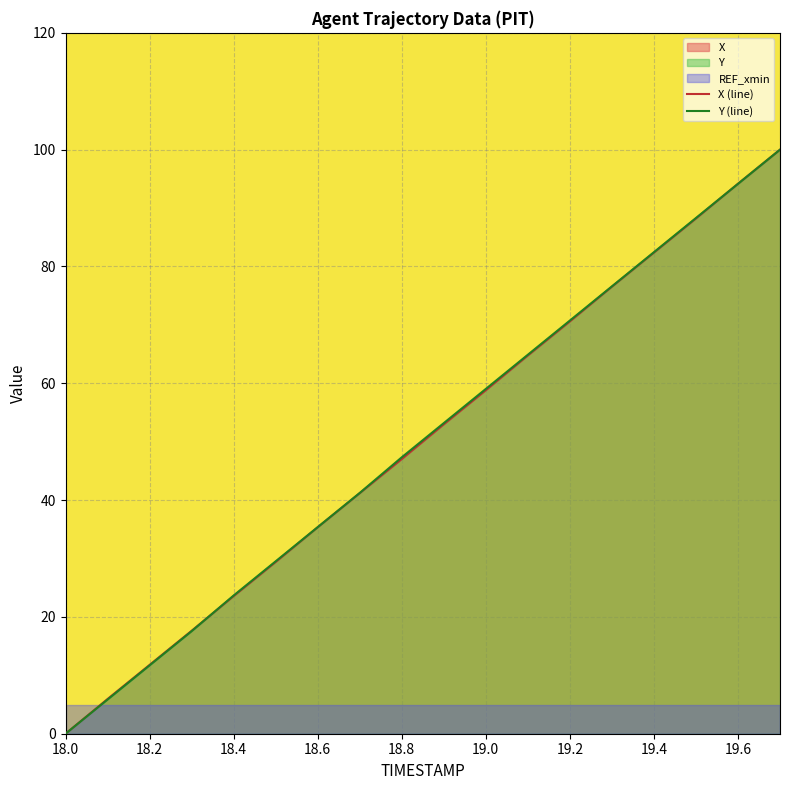

After their last crossing, which series has the higher values: X or Y?

X